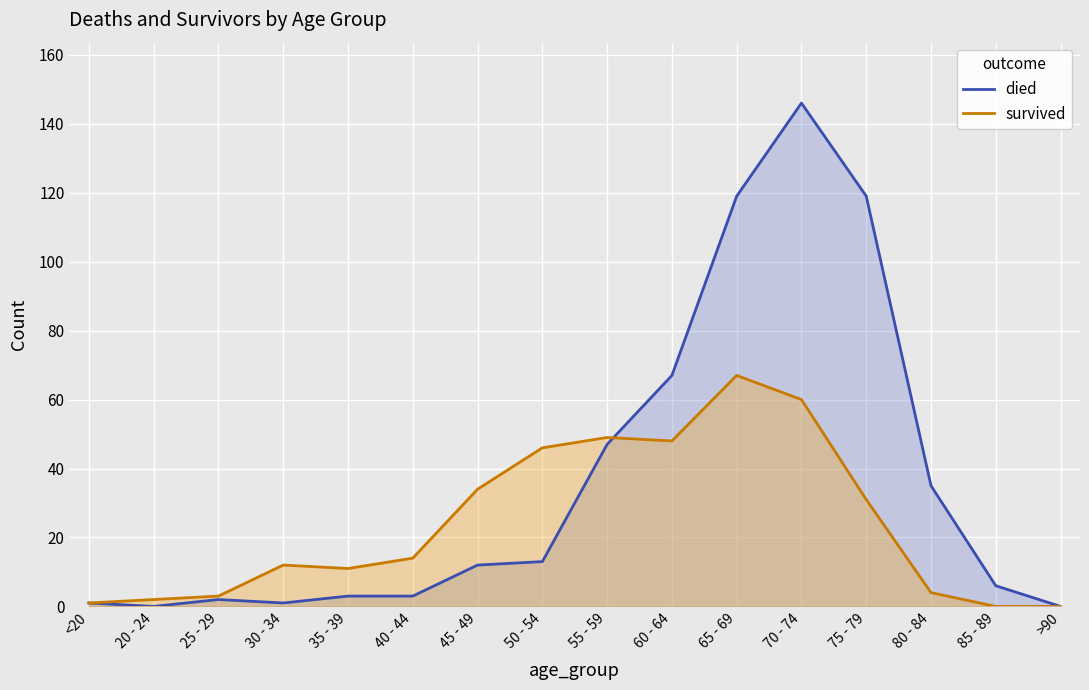

Which series changed the most between 25 - 29 and 80 - 84?

died